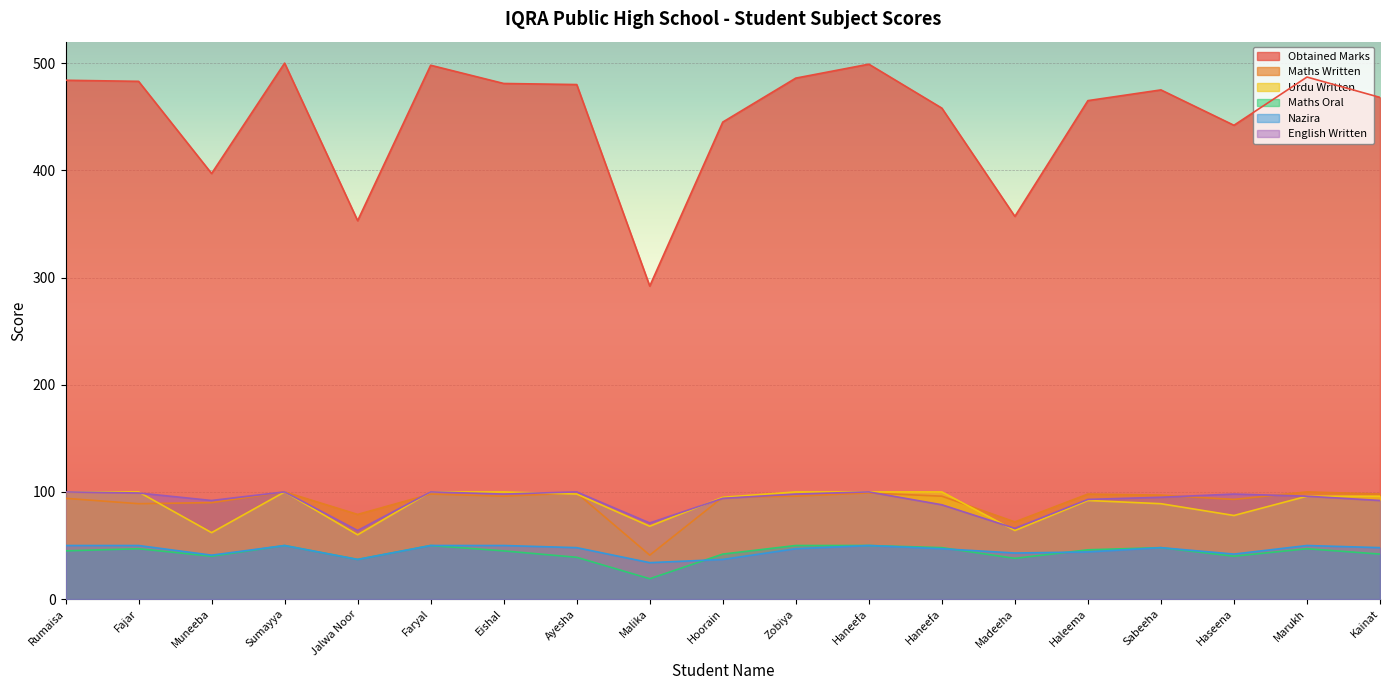

How many data points does each series have?

19